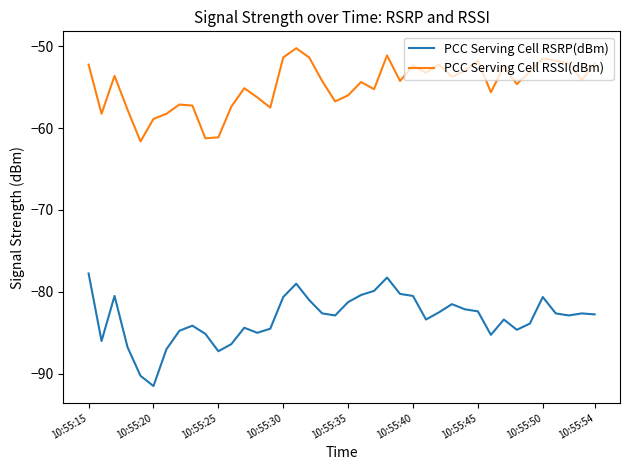

In PCC Serving Cell RSRP(dBm), how many points are higher than both neighbors (excluding endpoints)?

9